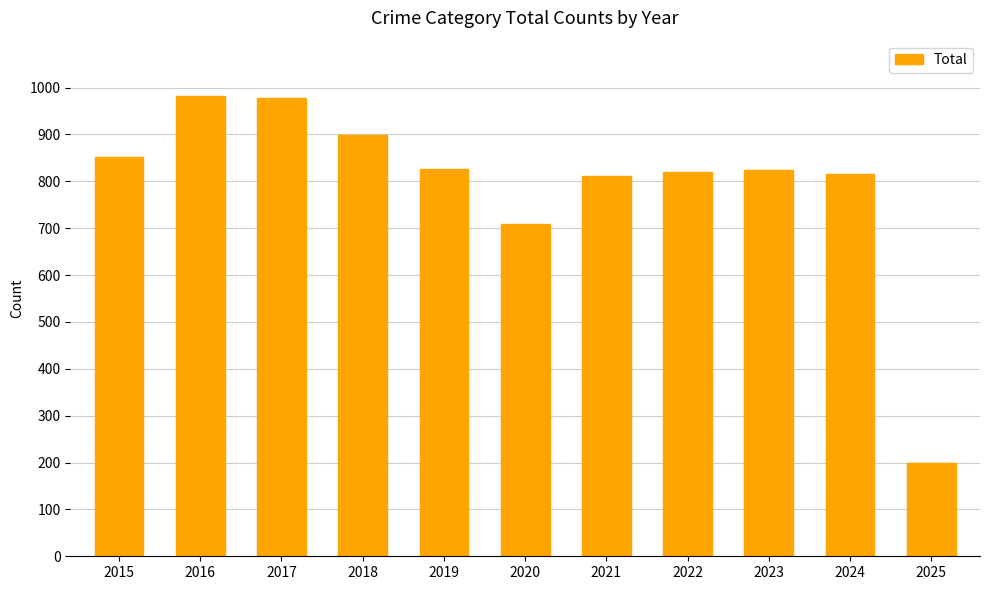

What is the average value?

792